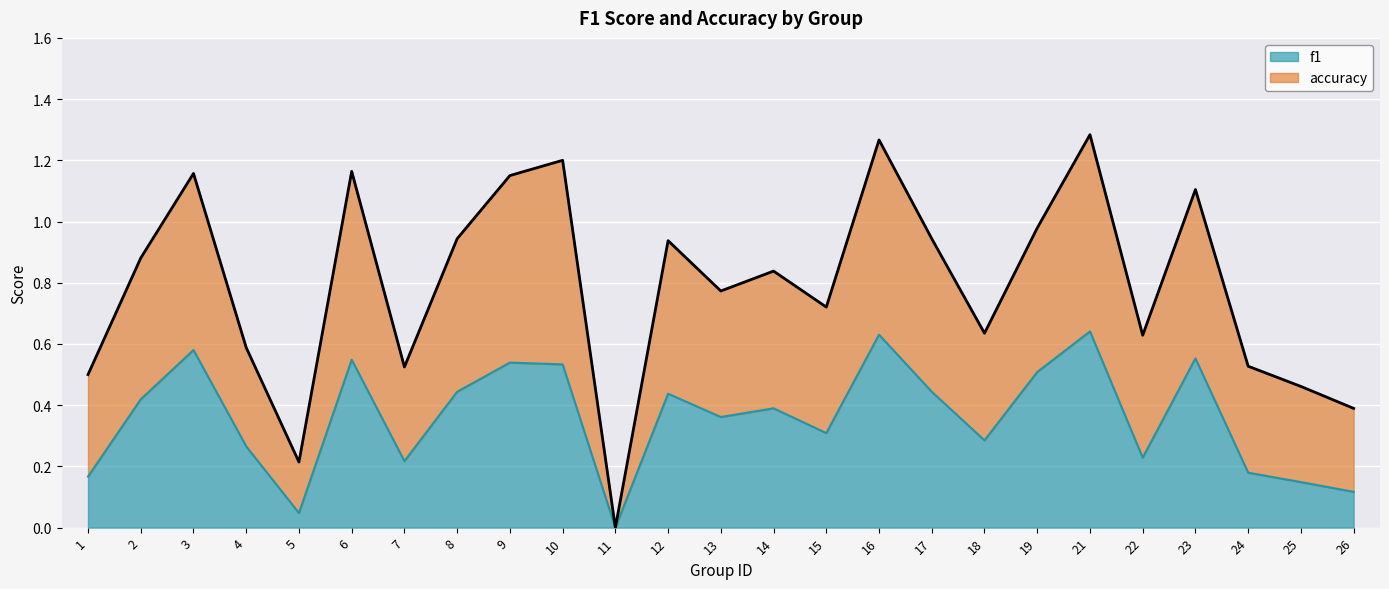

Which label corresponds to the smallest value in the chart?

11